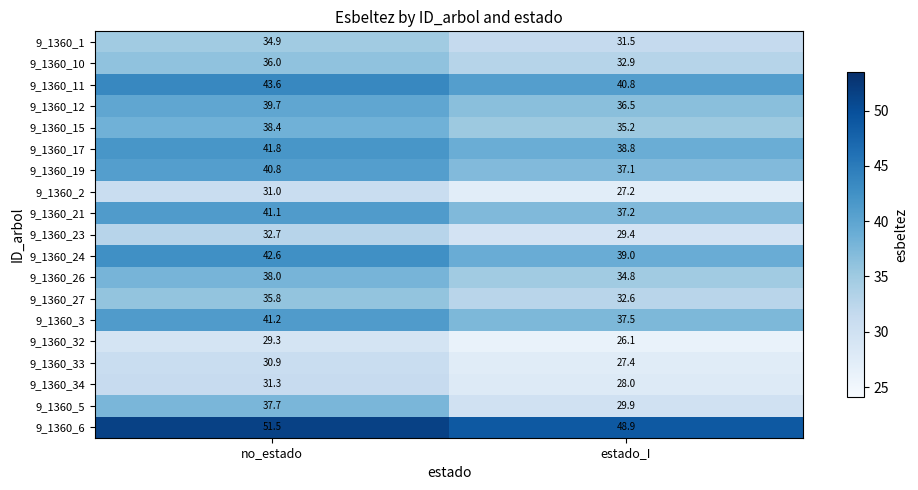

Which series has the widest spread of values?

9_1360_5